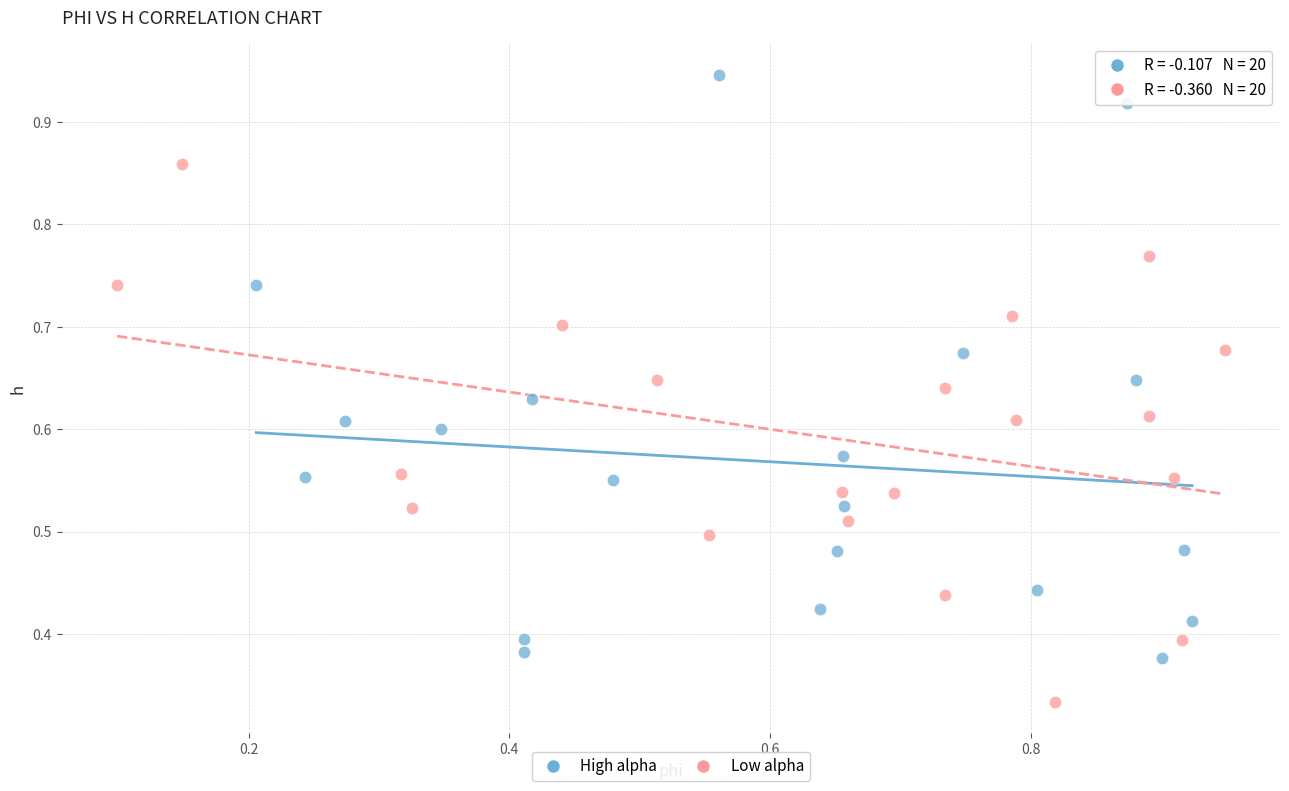

Which series has the widest spread of Y values?

High alpha